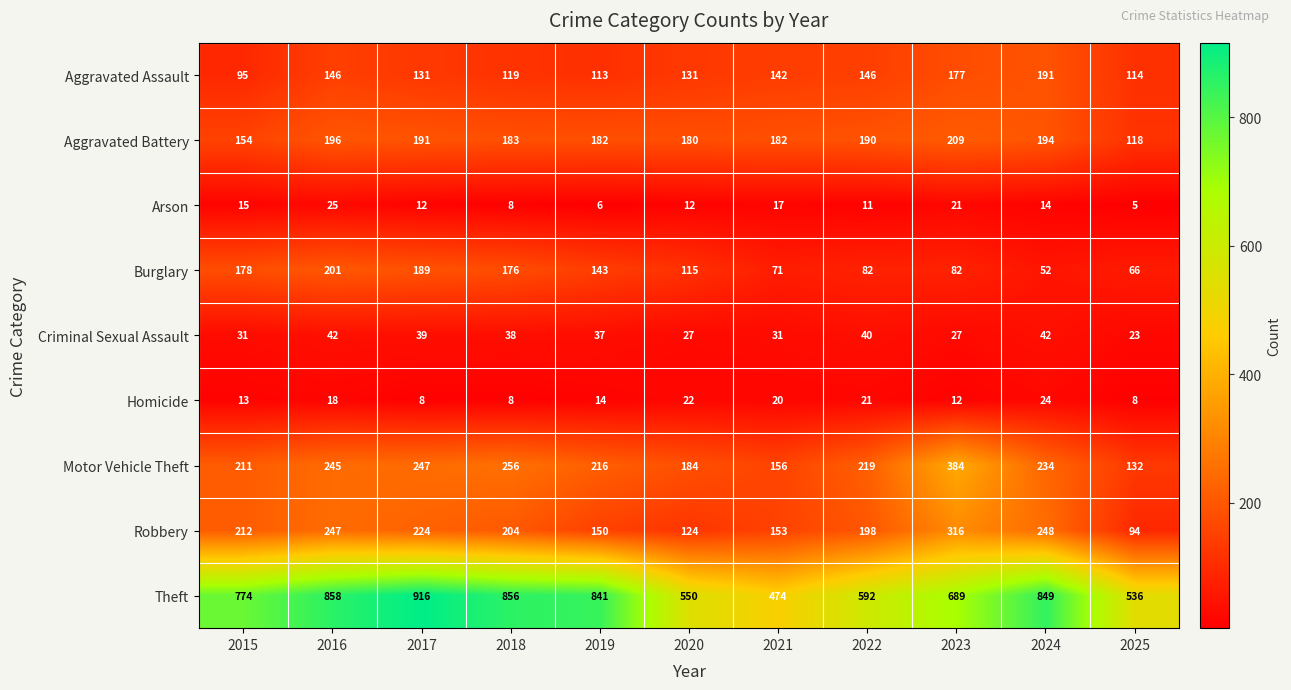

At which category is the sum across all series the highest?

2016